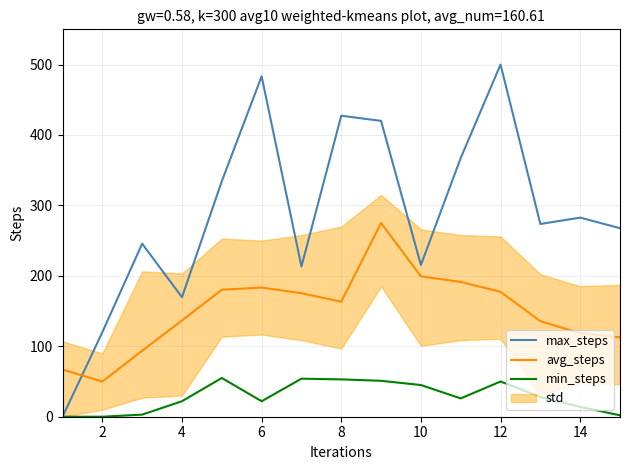

How many data points in max_steps are less than 273?

7